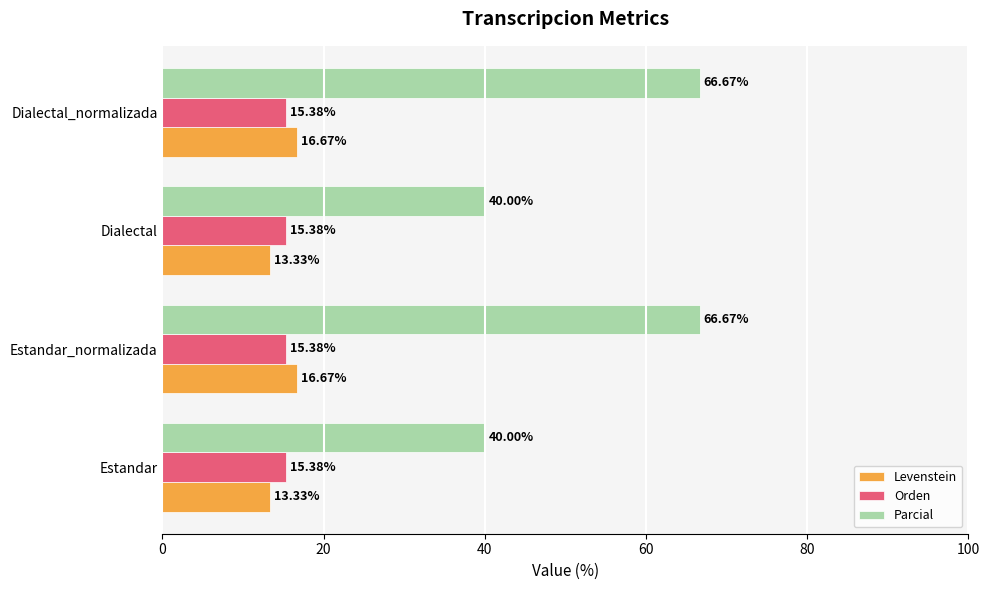

At Estandar, list the series in order from largest to smallest.

Parcial, Orden, Levenstein